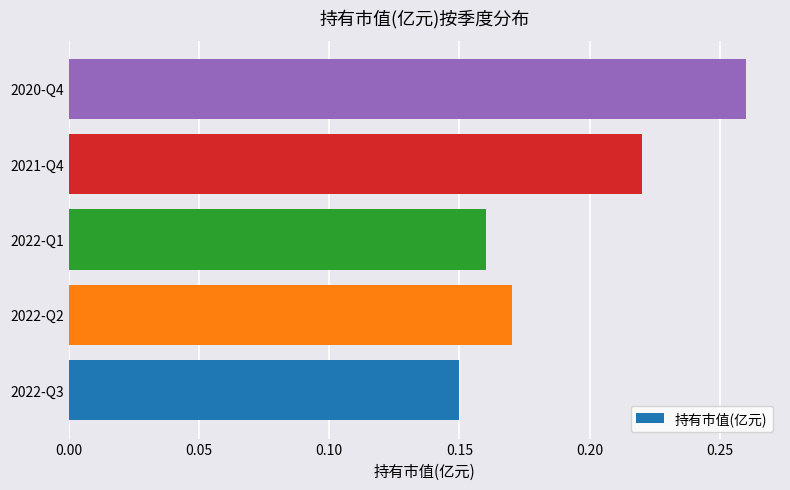

True or false: the data shows 0.3 at 2022-Q3.

False